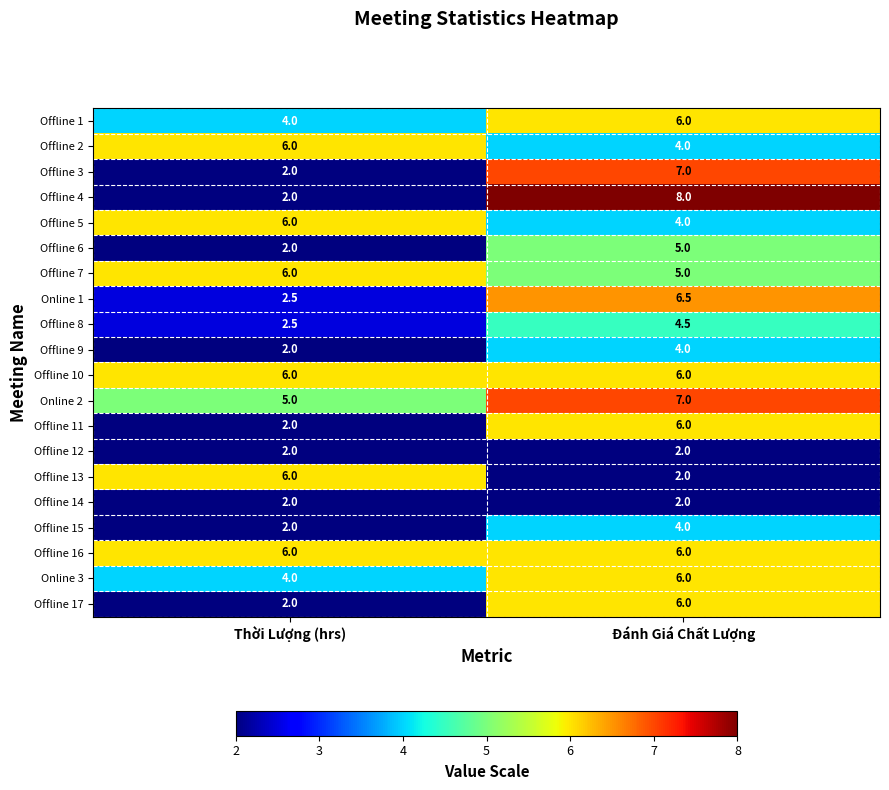

What is the sum of the Offline 6 values at Thời Lượng (hrs) and Đánh Giá Chất Lượng?

7.0